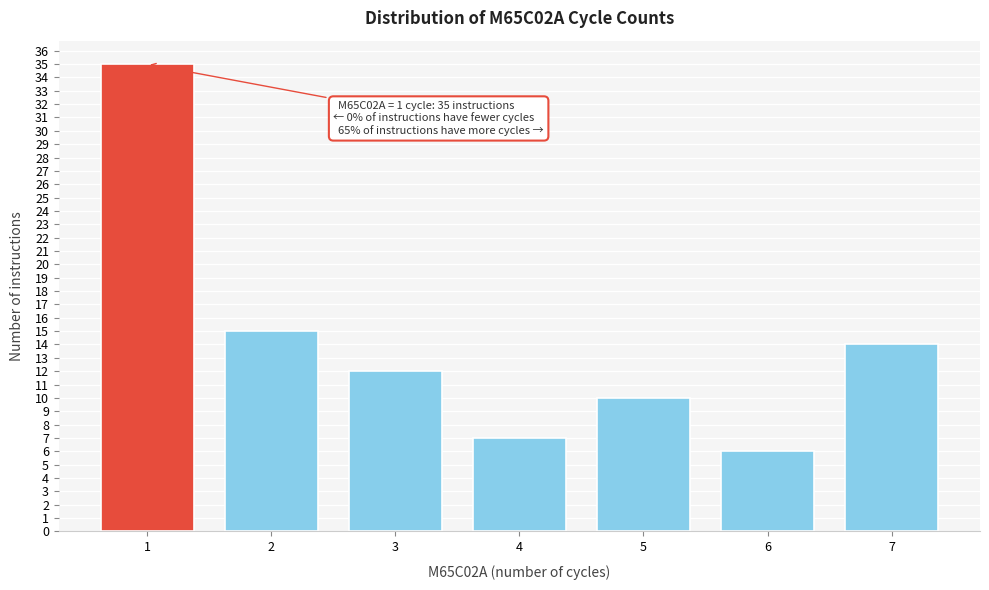

Reading right to left, extract all data points from this chart.

14	6	10	7	12	15	35